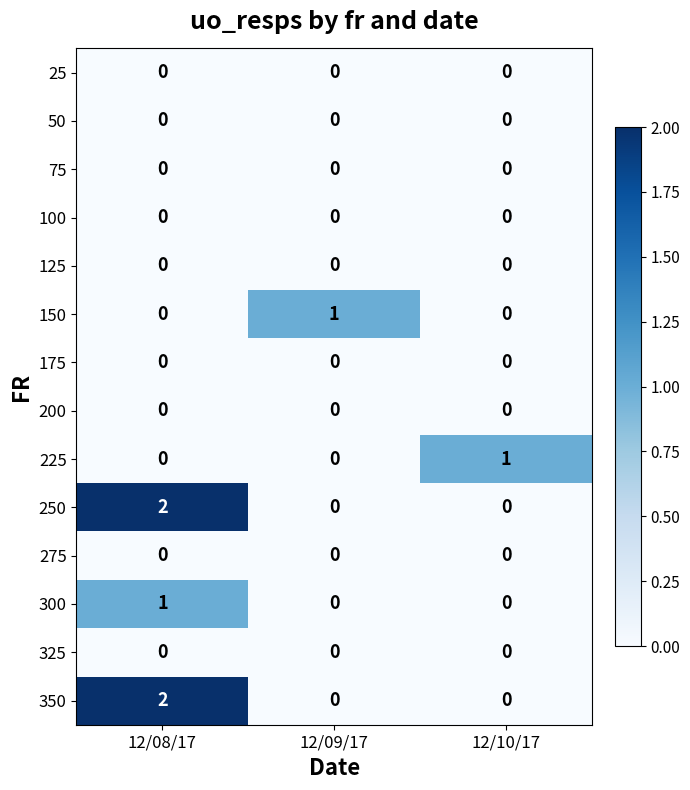

At how many categories does at least one series exceed 0?

3